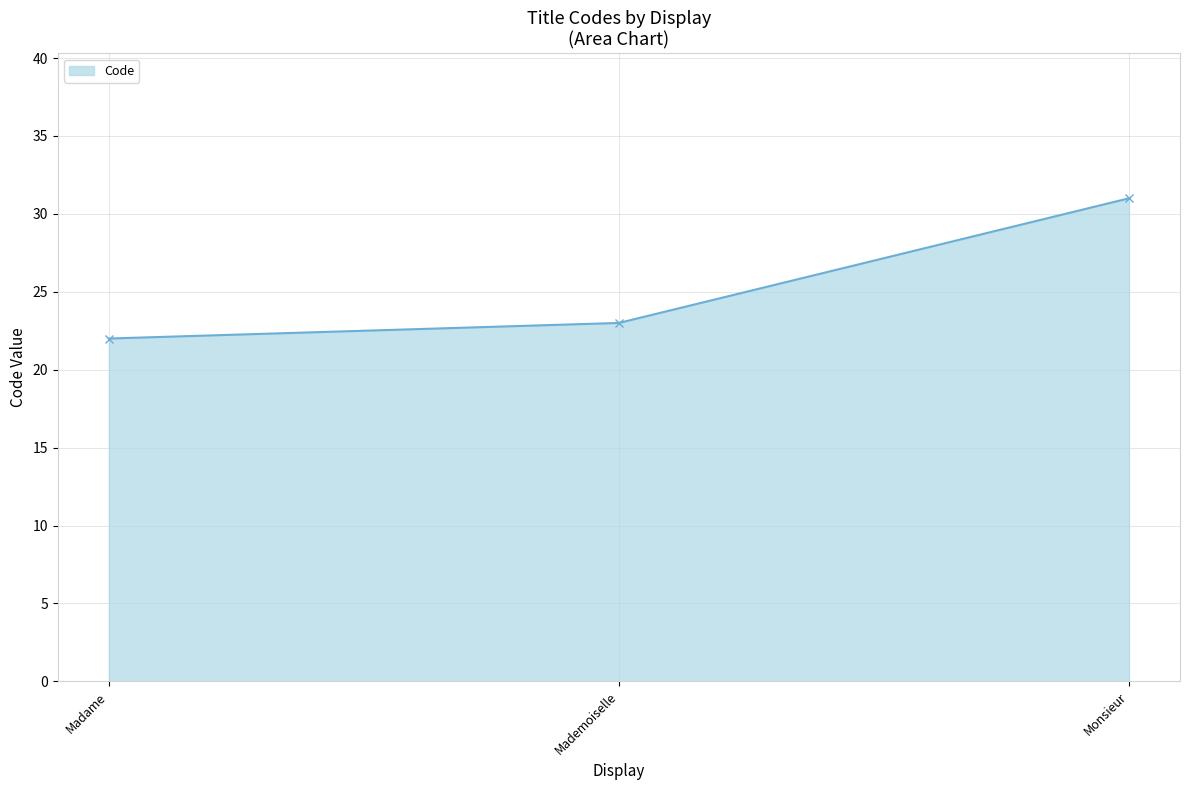

Count the values in the range 22 to 31.

3